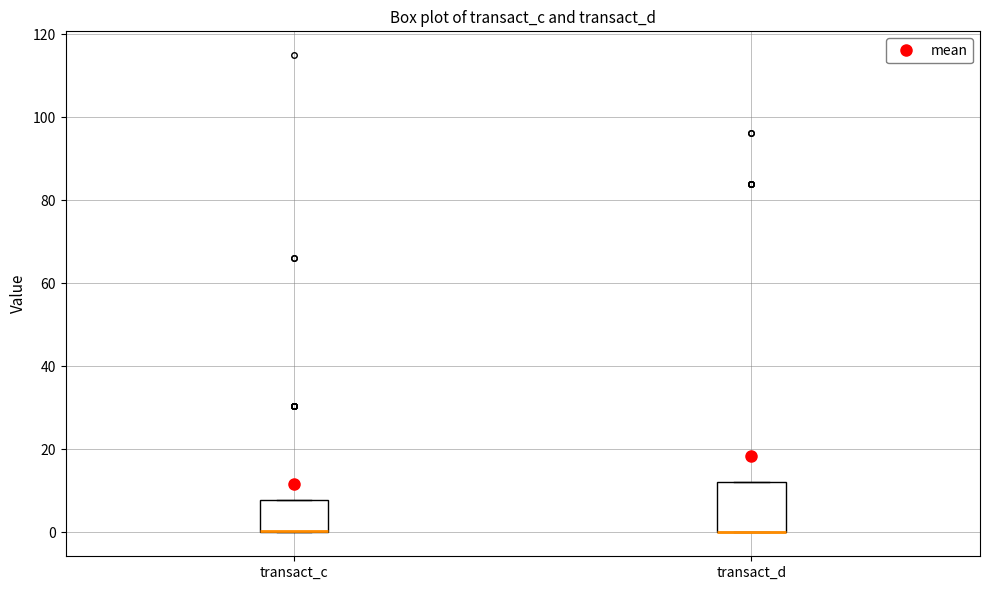

Where is the upper edge of the box for transact_c on the y-axis? The values are not printed on the chart, so give them approximately, as read against the axis.

8